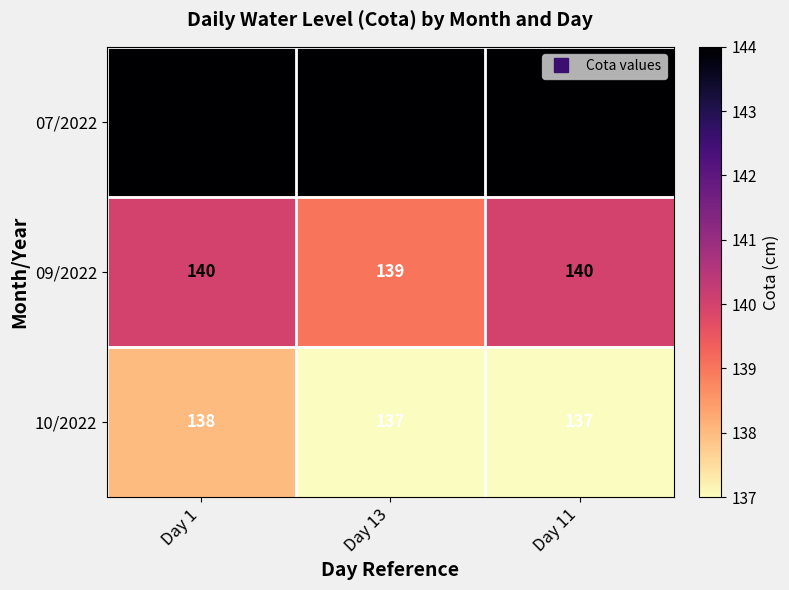

Is it true that 10/2022 equals 75 at Day 13?

False